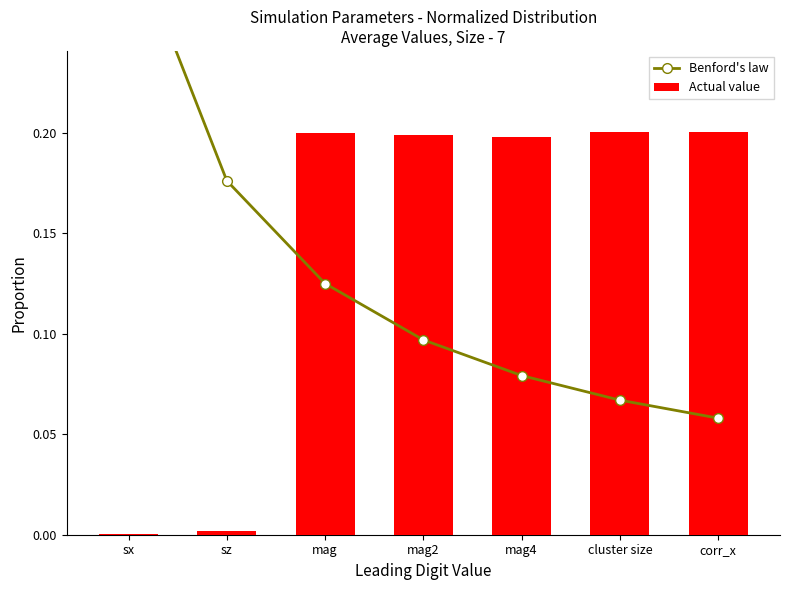

List the labels in order of Actual value value, largest first.

cluster size, corr_x, mag, mag2, mag4, sz, sx